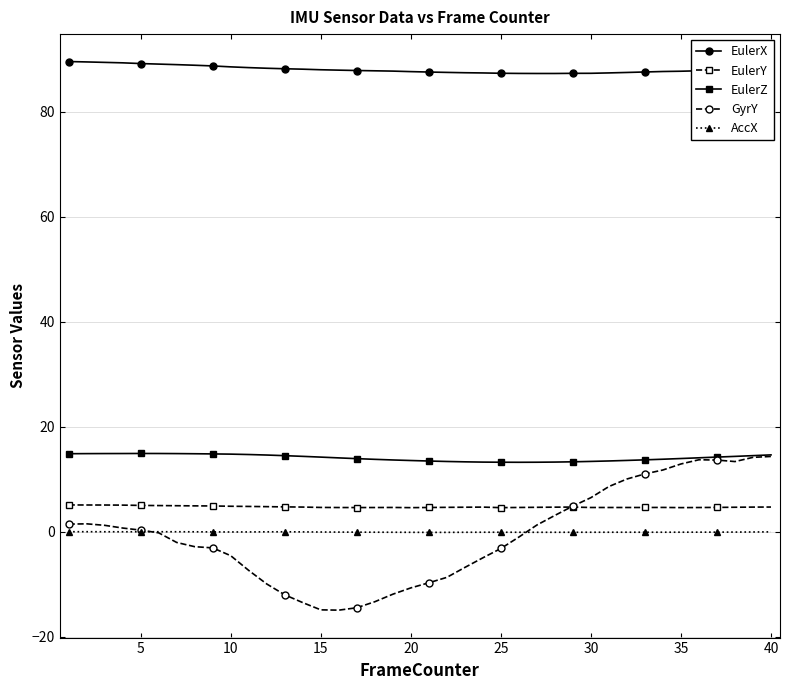

What is the lowest value of the GyrY series?

-14.9